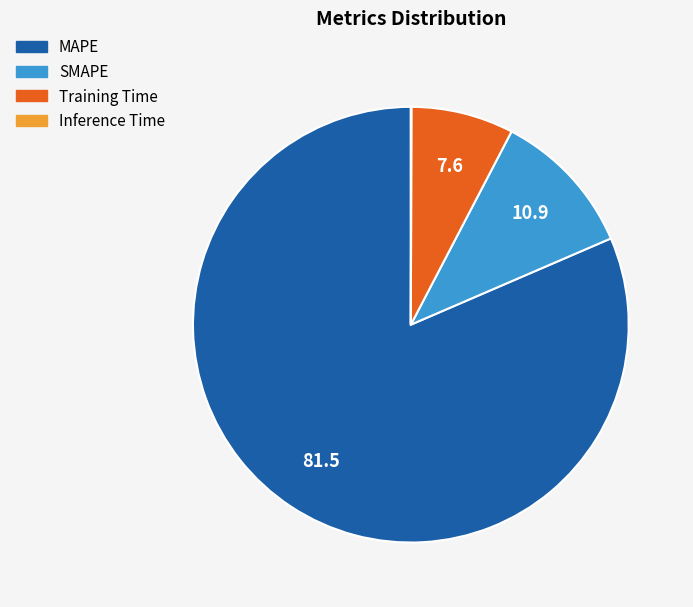

Combined, do Training Time and MAPE account for over 50%?

Yes